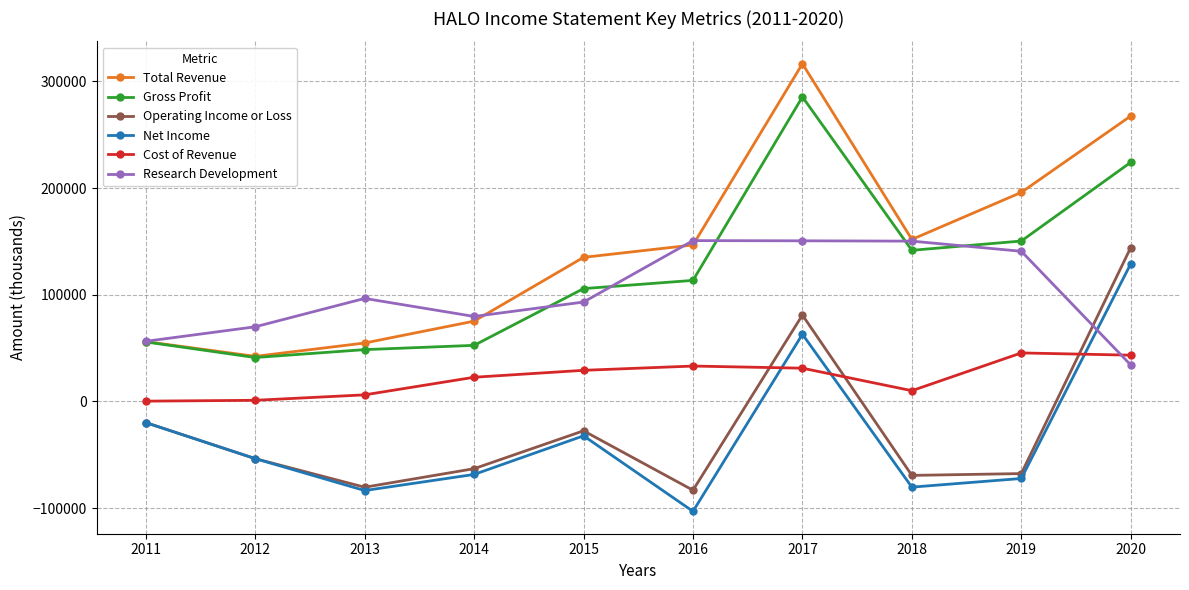

True or false: Net Income and Total Revenue intersect in this chart.

False